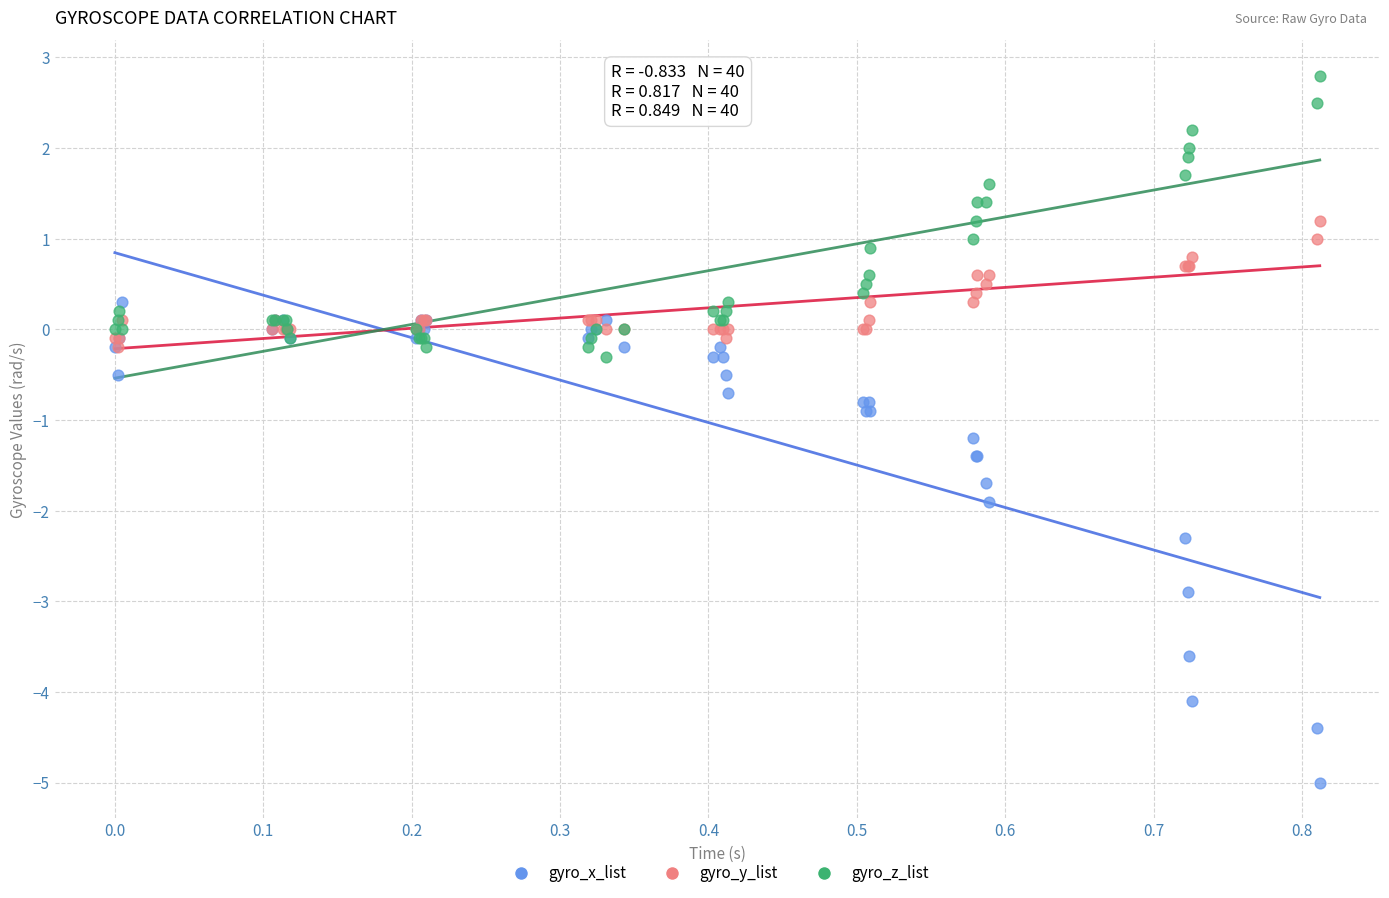

In the gyro_x_list series, what Y value is closest to -2?

-1.9